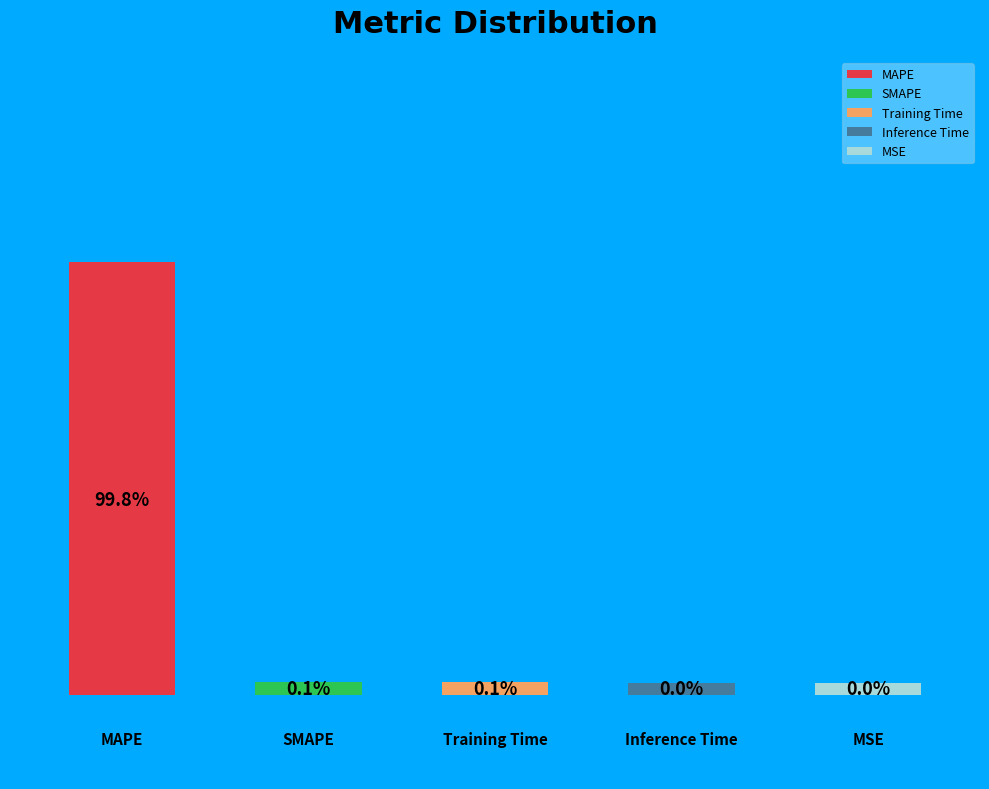

What is the largest slice in the pie chart?

MAPE